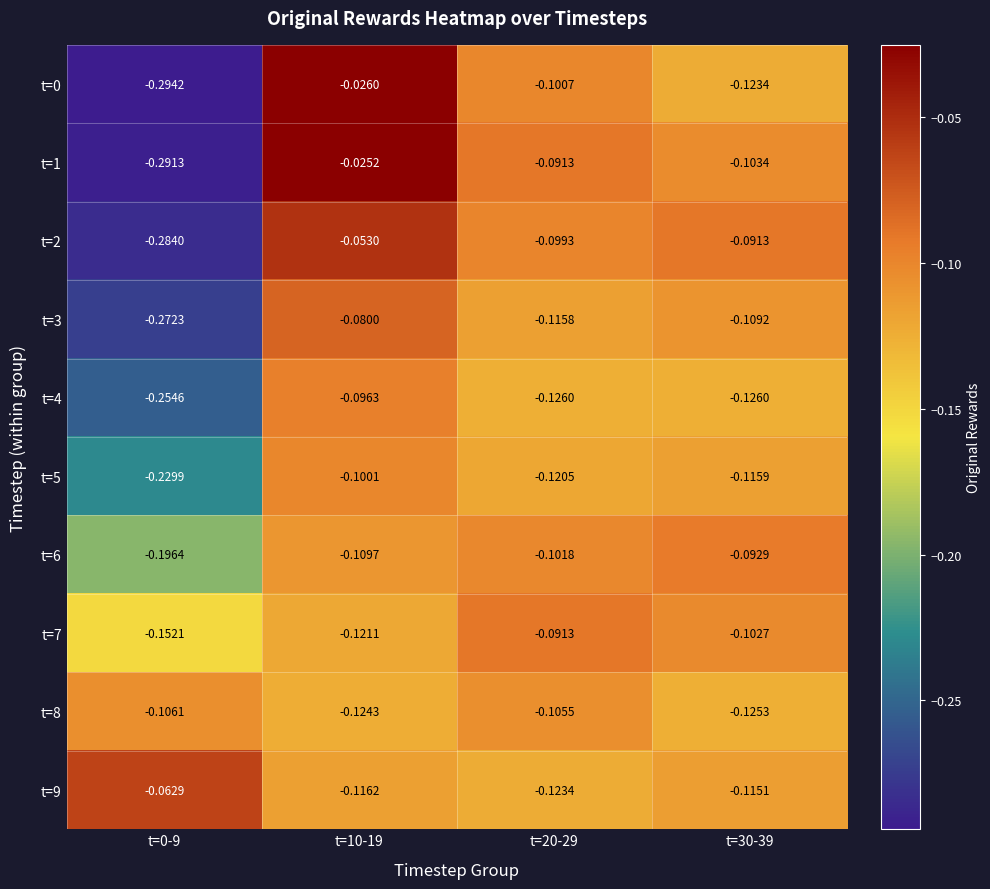

Is the value of t=6 at t=10-19 greater than the value of t=8 at t=20-29?

No